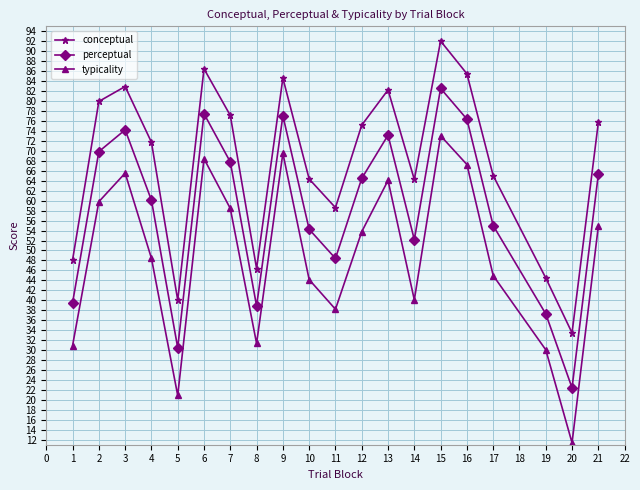

What is the total value across all series at 12?

193.4